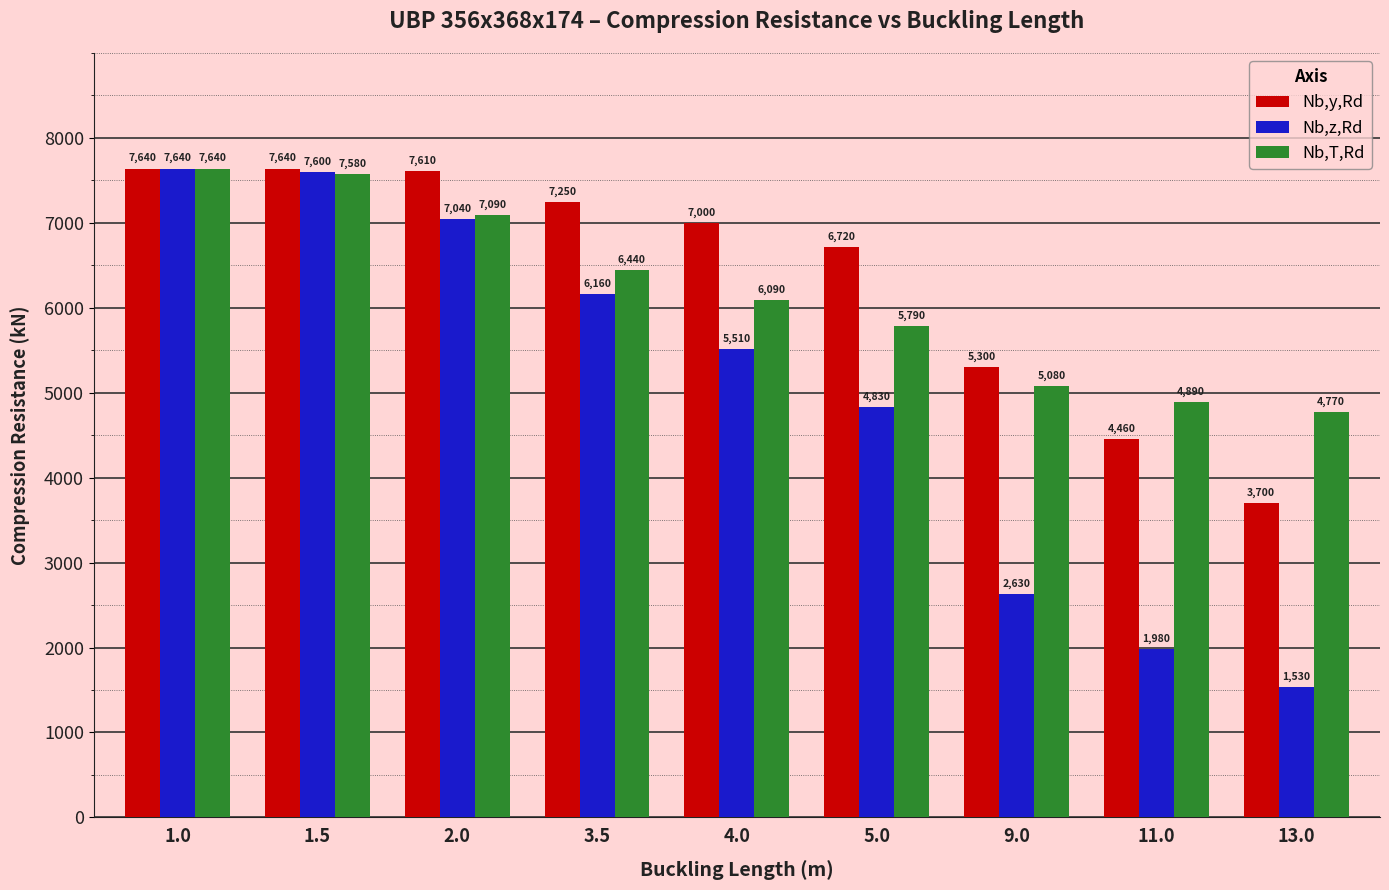

What is the maximum value for Nb,z,Rd?

7640